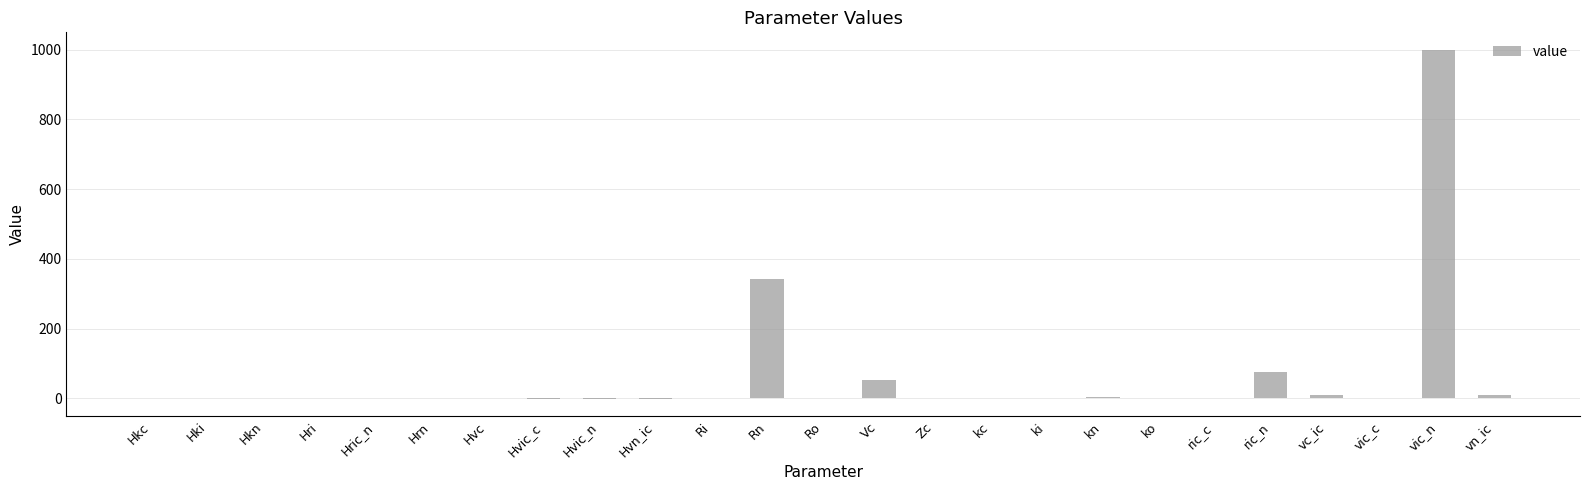

How many data points are above 0?

21